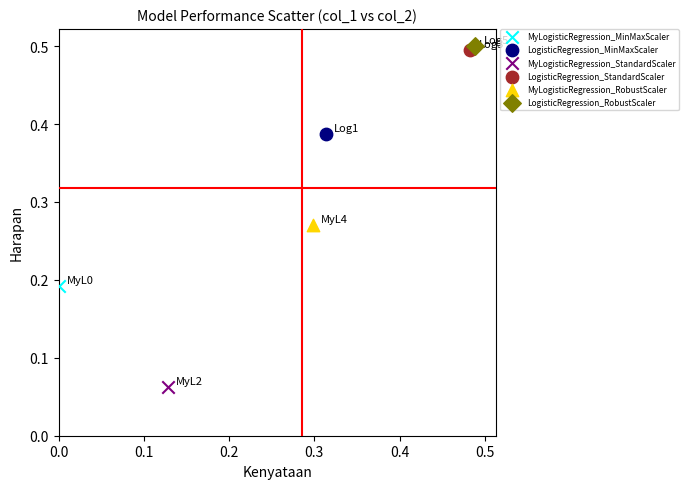

What are all the series names shown in the legend?

MyLogisticRegression_MinMaxScaler, LogisticRegression_MinMaxScaler, MyLogisticRegression_StandardScaler, LogisticRegression_StandardScaler, MyLogisticRegression_RobustScaler, LogisticRegression_RobustScaler